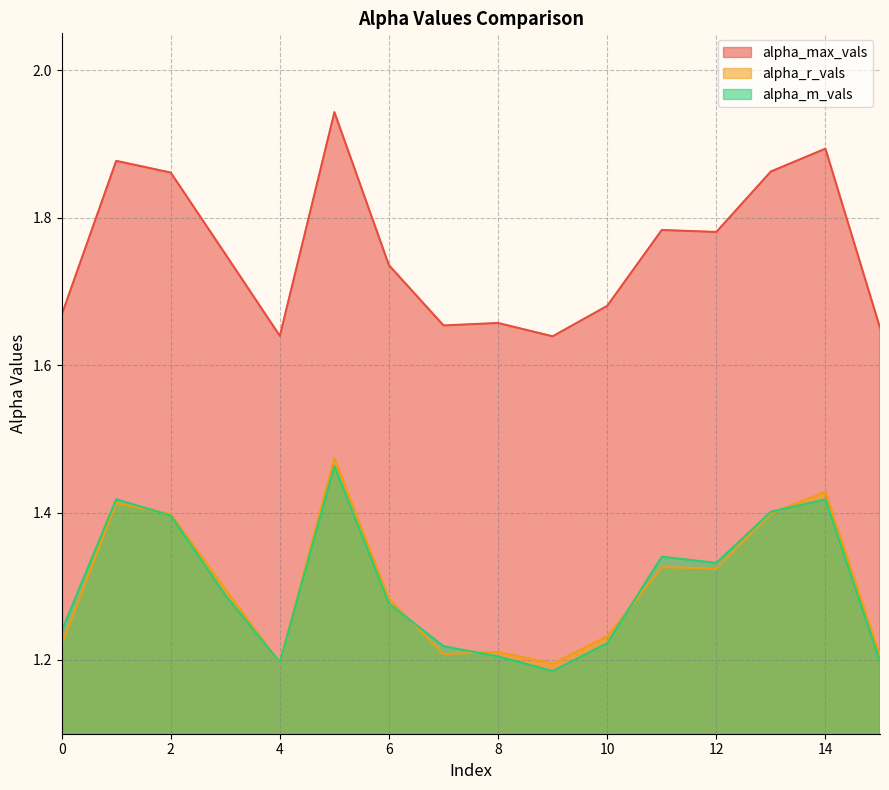

What is the difference between the maximum and minimum values in the alpha_max_vals series?

0.3